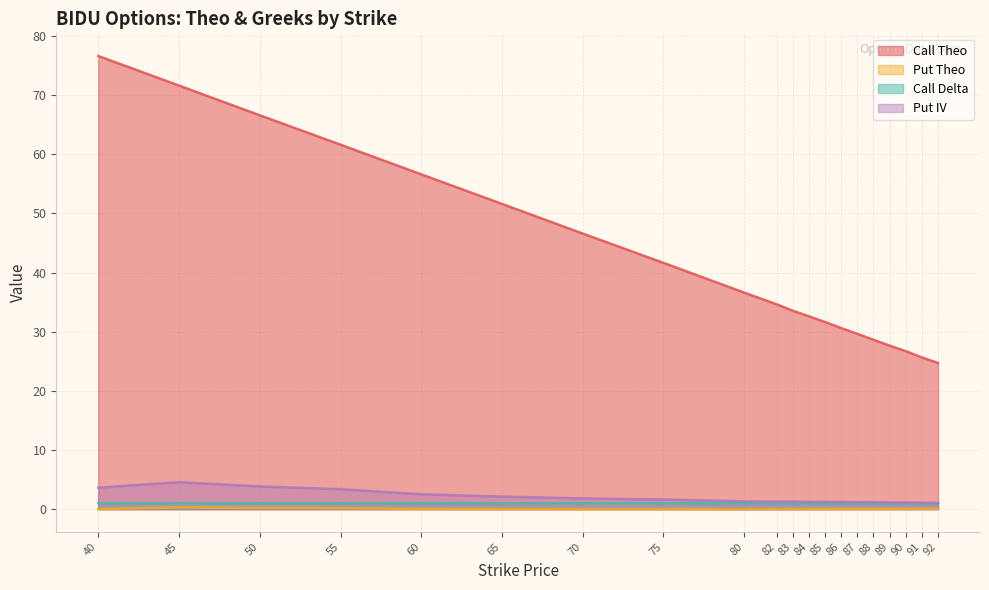

What is the minimum value for Put IV?

1.1